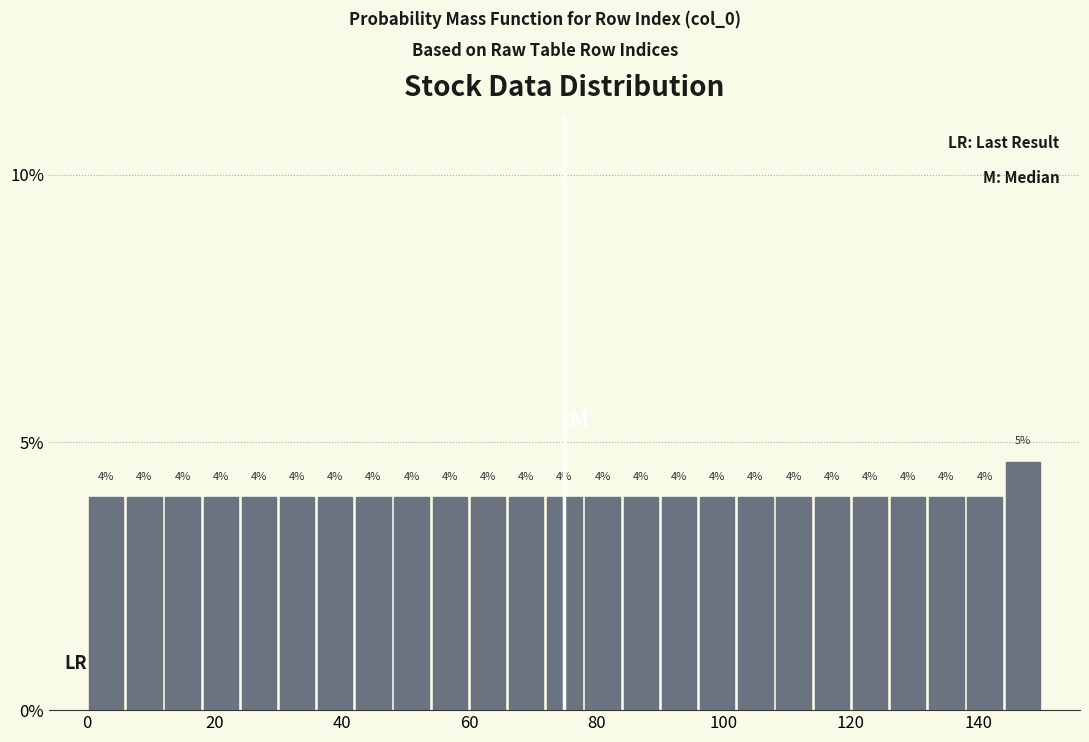

Read against the x-axis, roughly where is the centre of the tallest bar?

148